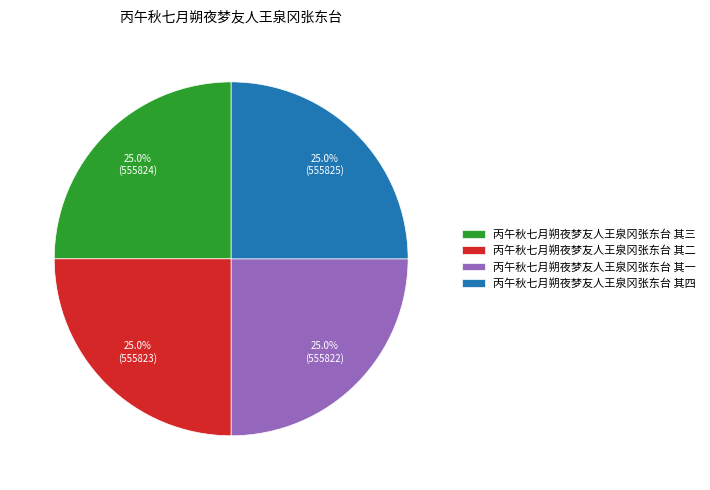

Approximately how many times larger is the value at 丙午秋七月朔夜梦友人王泉冈张东台 其二 compared to 丙午秋七月朔夜梦友人王泉冈张东台 其三?

1.0